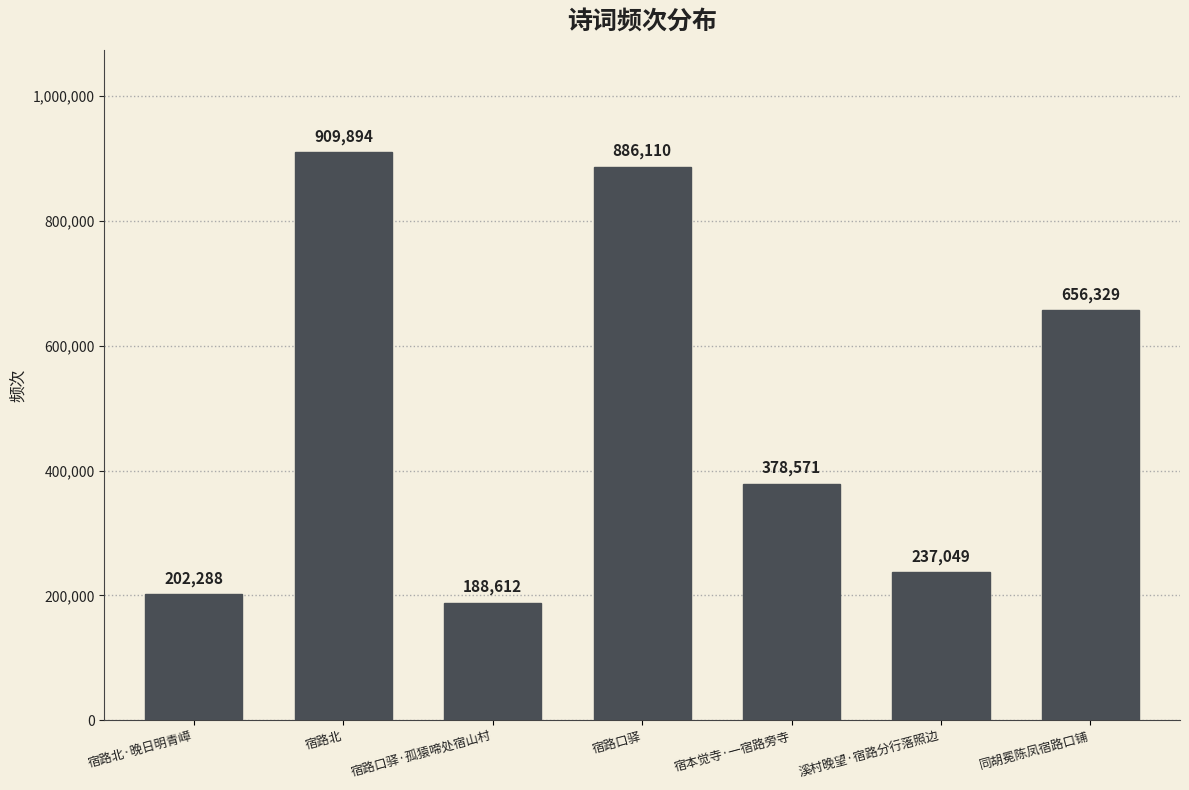

What is the approximate value at 宿路口驿?

886110